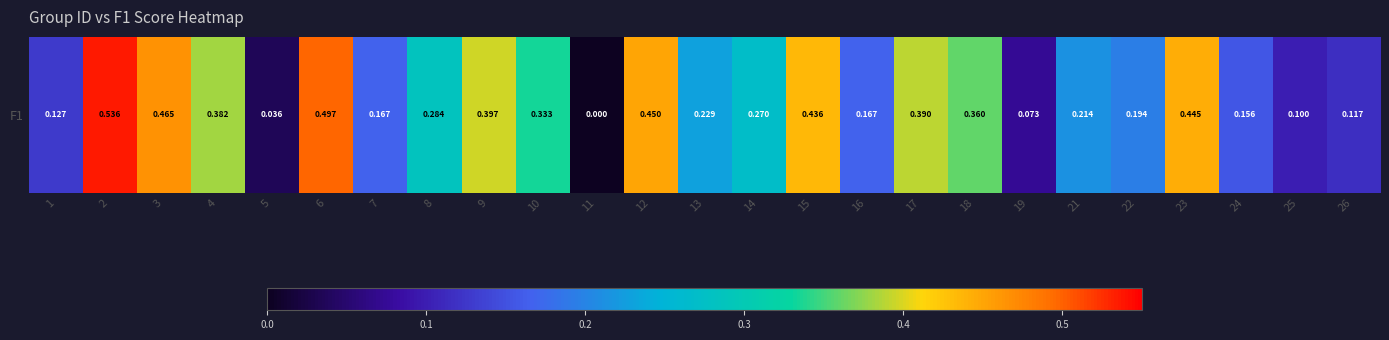

What is the sum of all values?

6.8